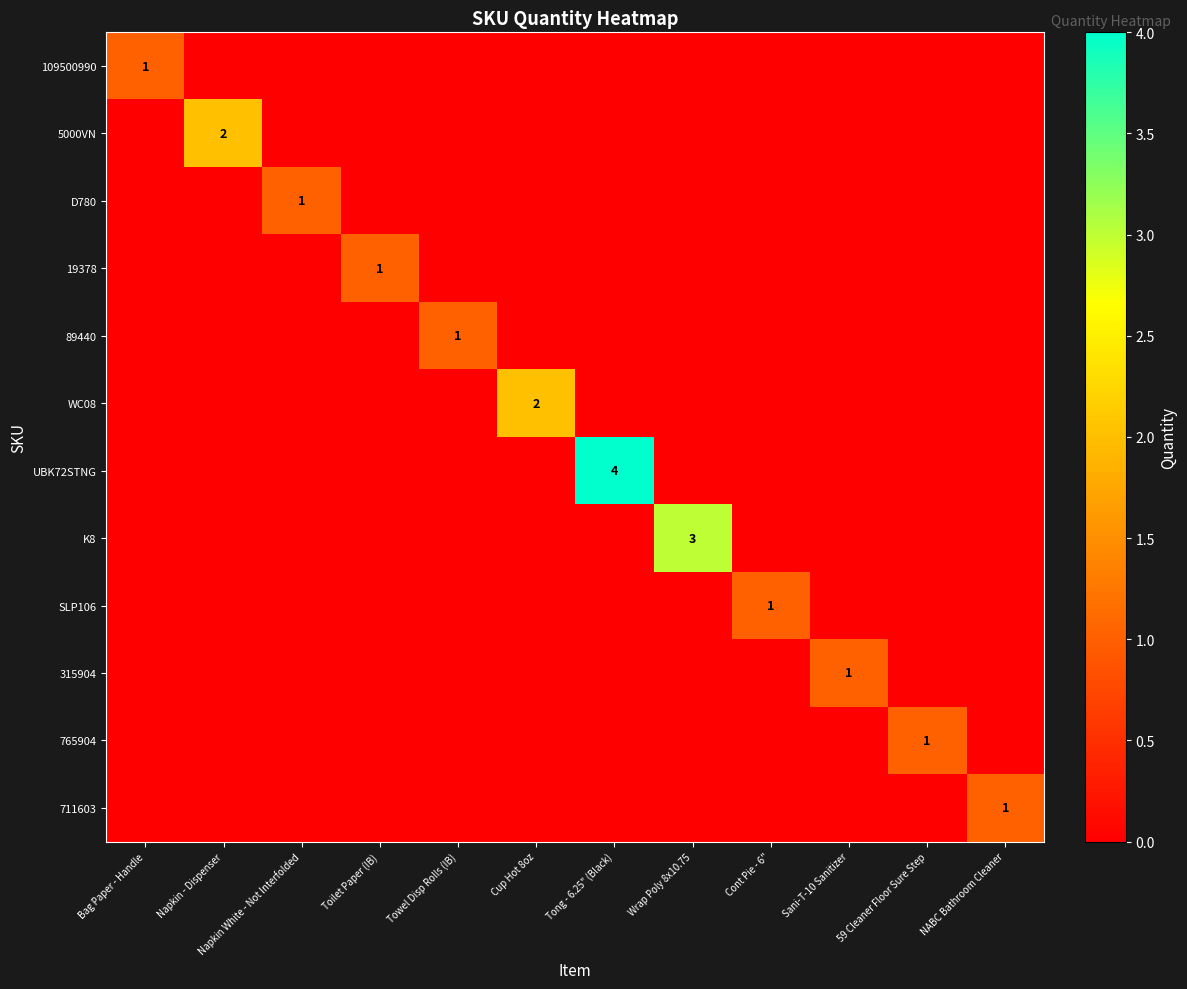

At how many categories does at least one series exceed 2?

2